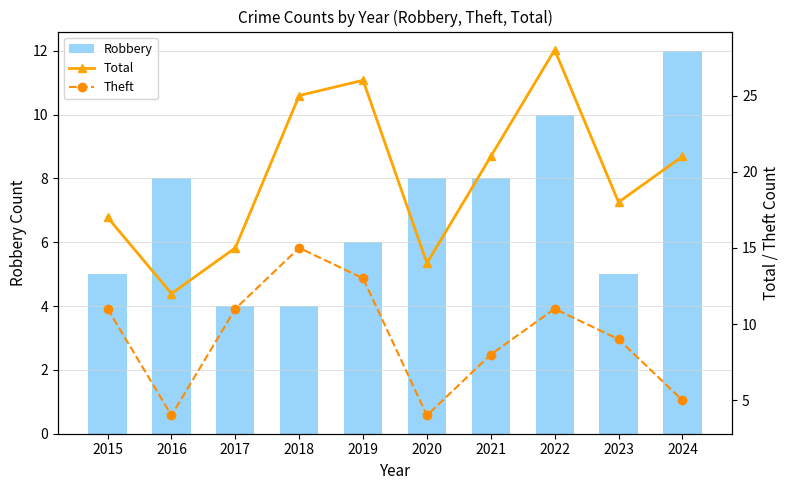

What is the approximate value of Total at 2018, to the nearest 10?

20